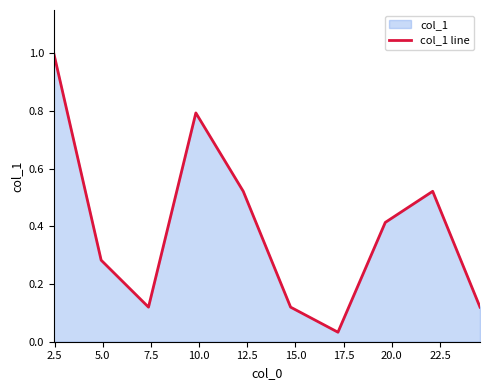

What is the greatest value displayed?

1.0